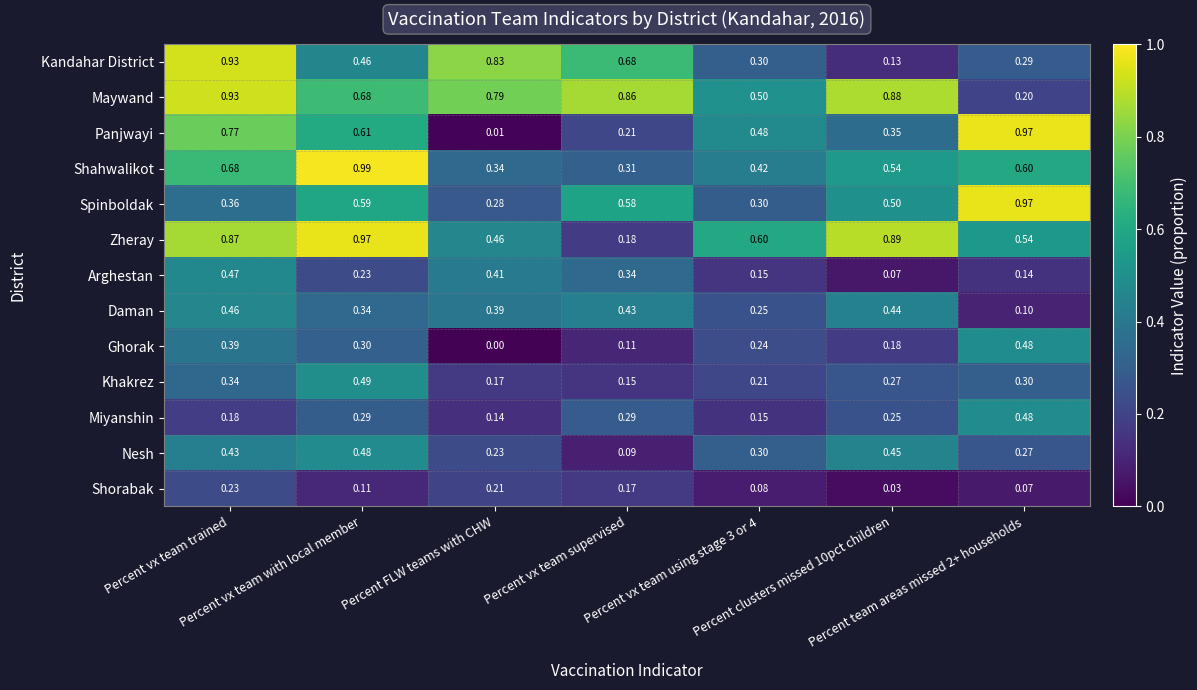

Which series has the largest total across all categories?

Maywand